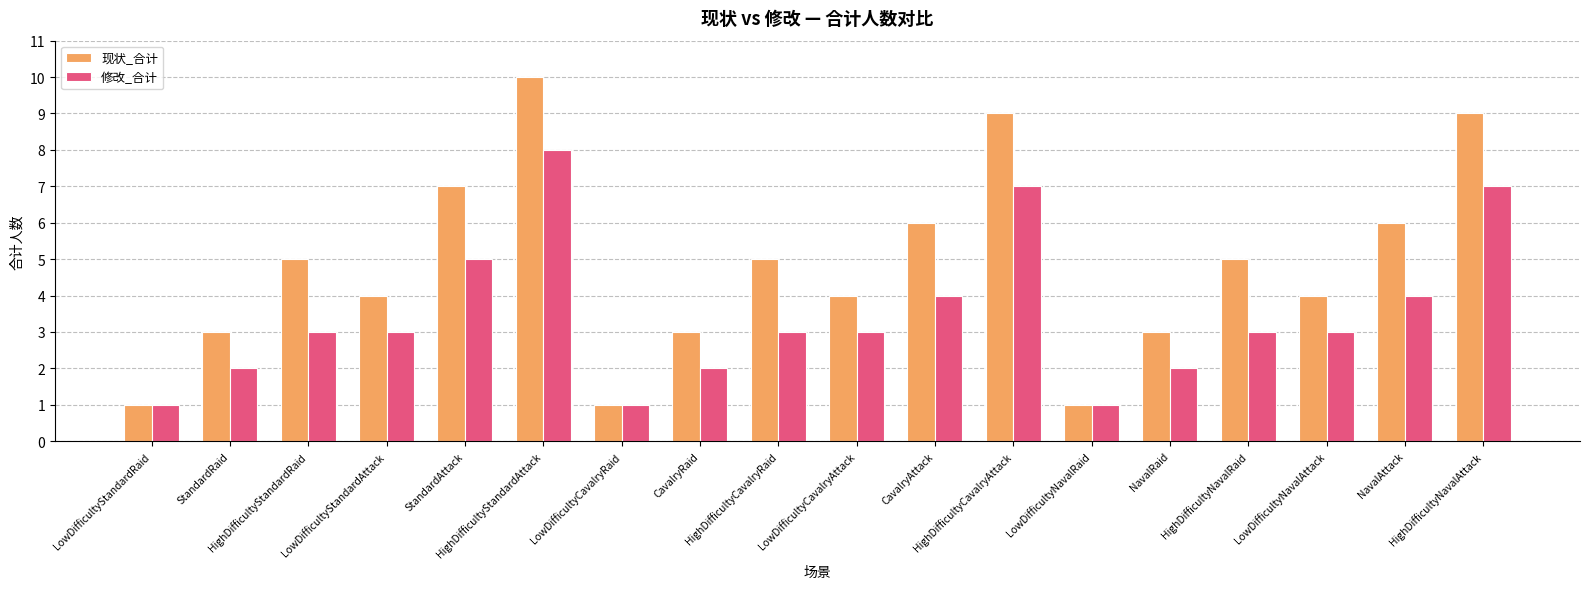

Which series has the largest total across all categories?

现状_合计